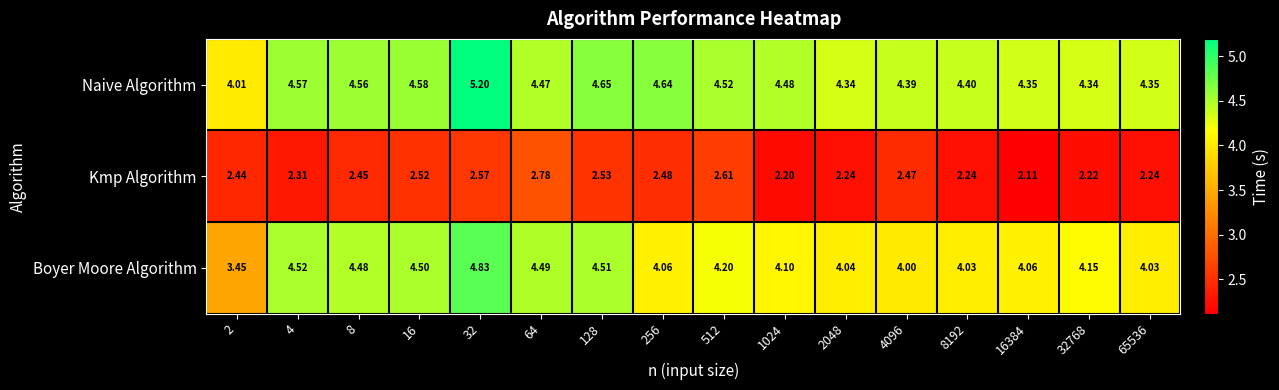

At 1024, list the series in order from largest to smallest.

Naive Algorithm, Boyer Moore Algorithm, Kmp Algorithm